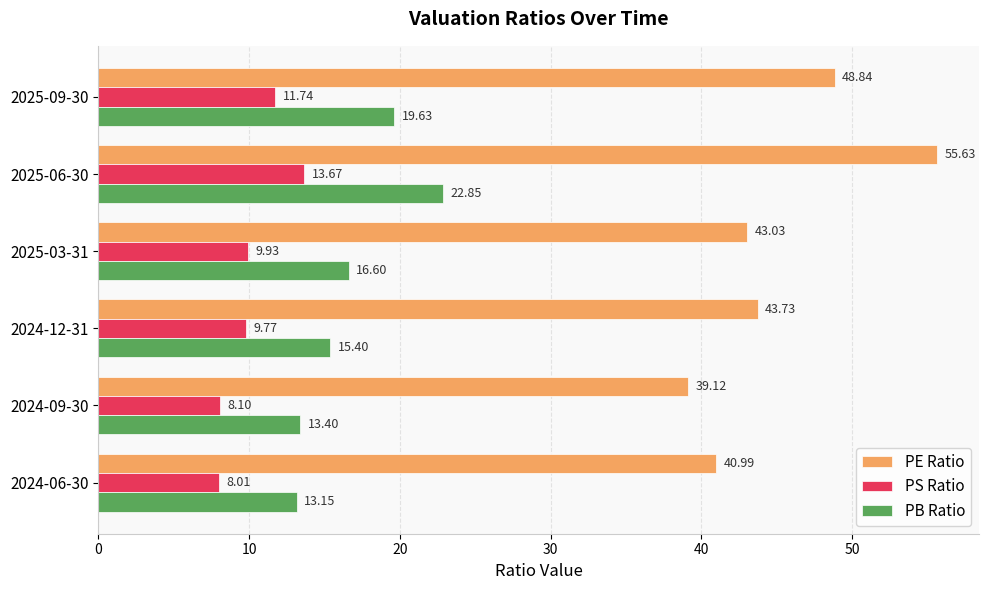

Rank the series by their average value, from highest to lowest.

PE Ratio, PB Ratio, PS Ratio